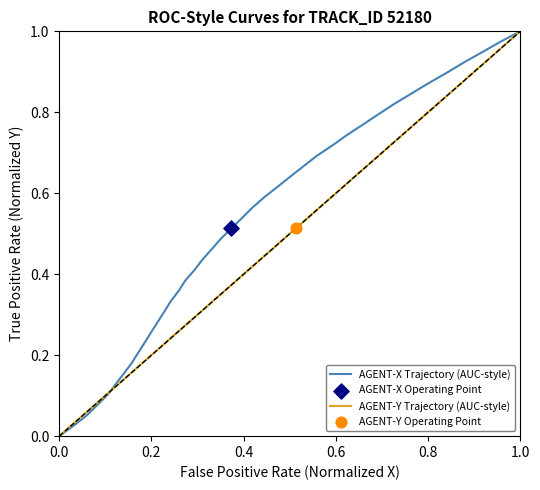

What are all the series names shown in the legend?

AGENT-X Trajectory (AUC-style), AGENT-Y Trajectory (AUC-style)